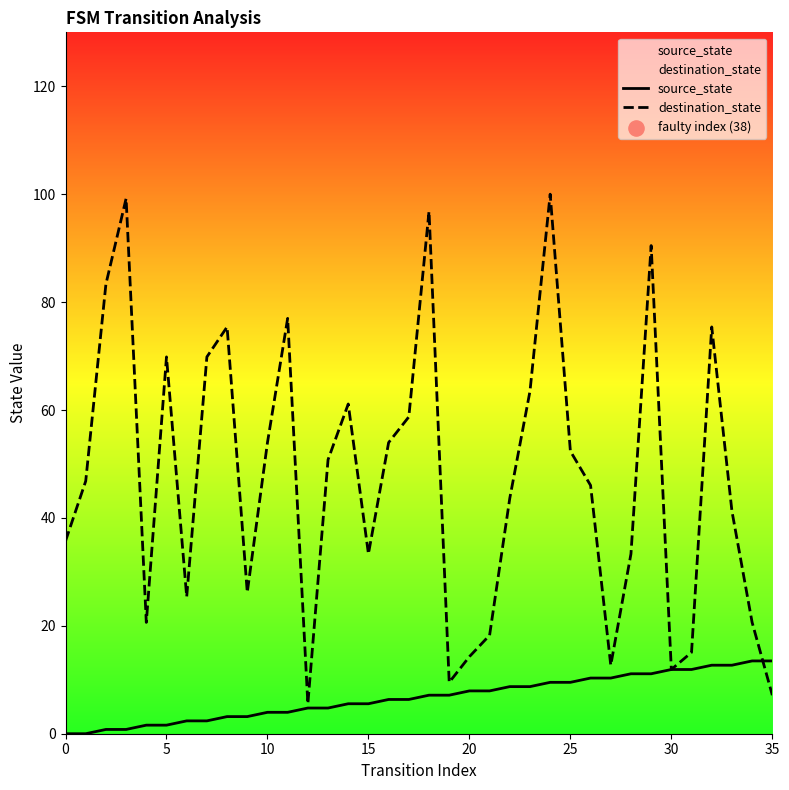

What is the total value across all series at 12?

10.3